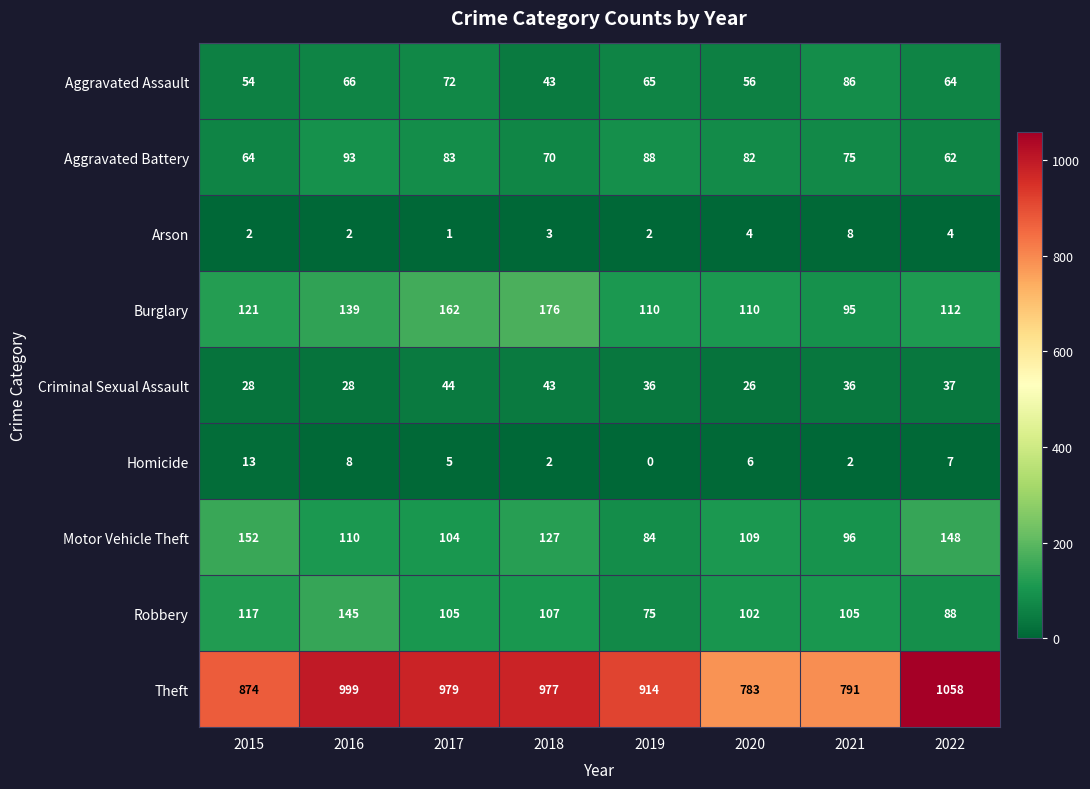

The Arson series shows 3 at 2018. True or false?

True